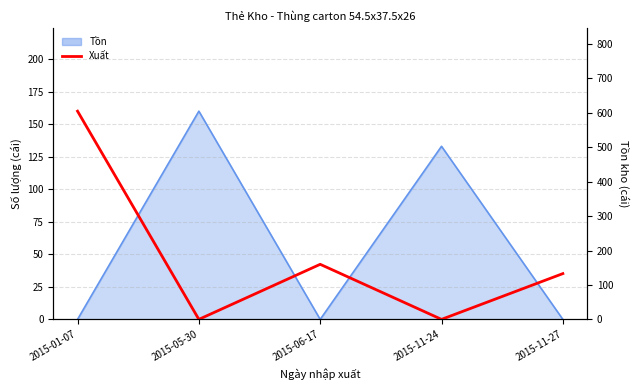

What is the greatest value displayed?

605